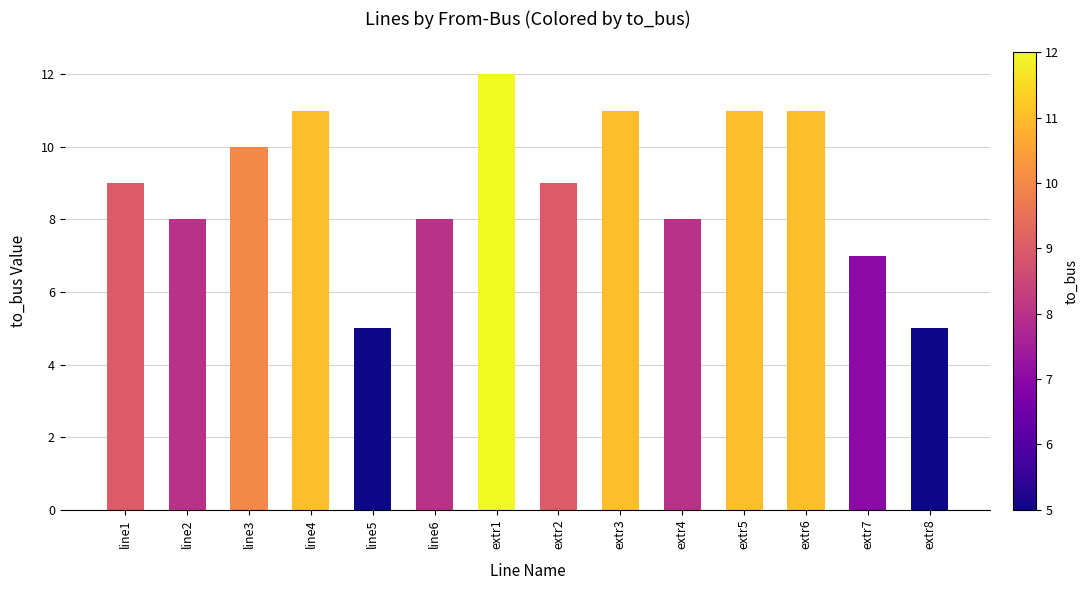

What is the change in value from line2 to line3?

+2